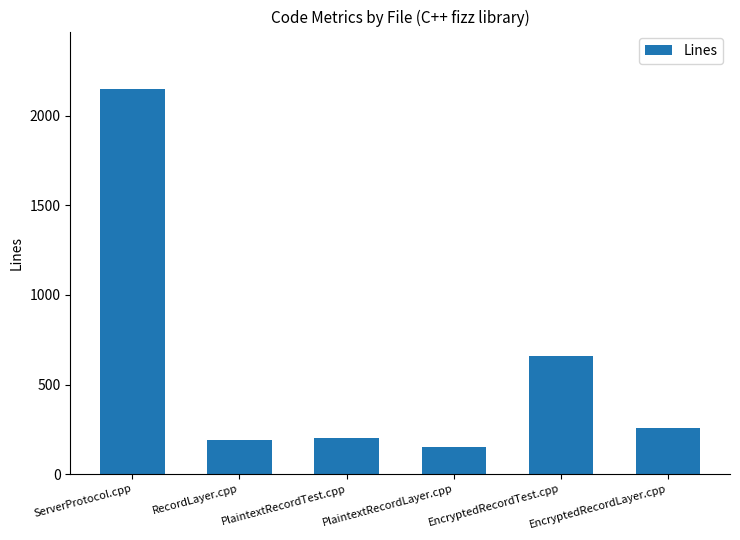

Does the chart contain stacked bars?

No